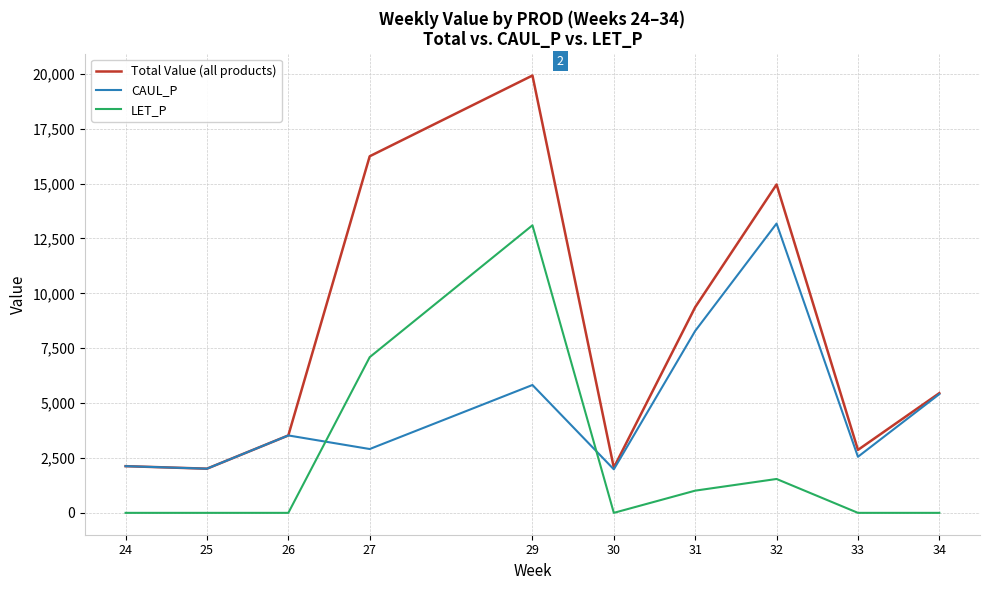

What is the maximum value for Total Value (all products)?

19922.4